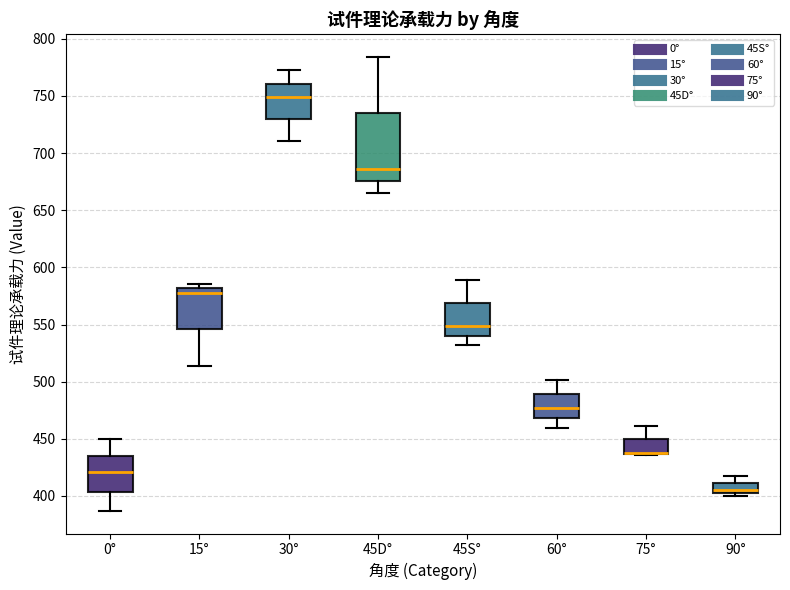

Where does the lower whisker of the box for 45S° end on the y-axis? The values are not printed on the chart, so give them approximately, as read against the axis.

530